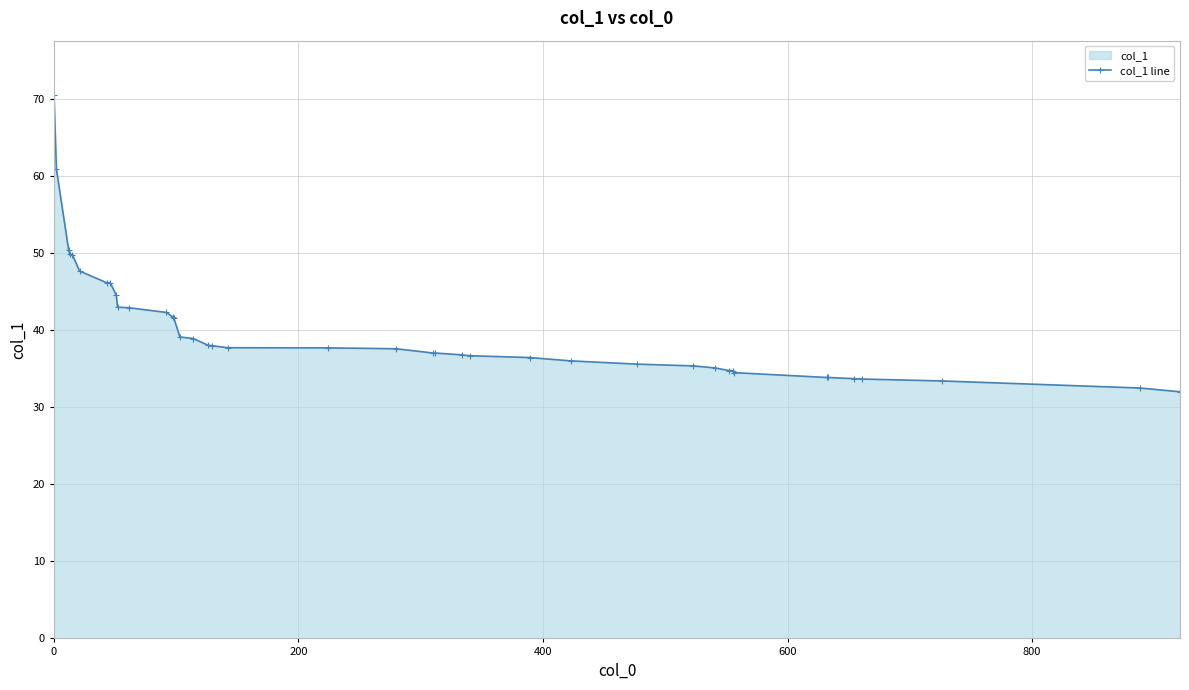

What is the minimum value shown in the chart?

32.0